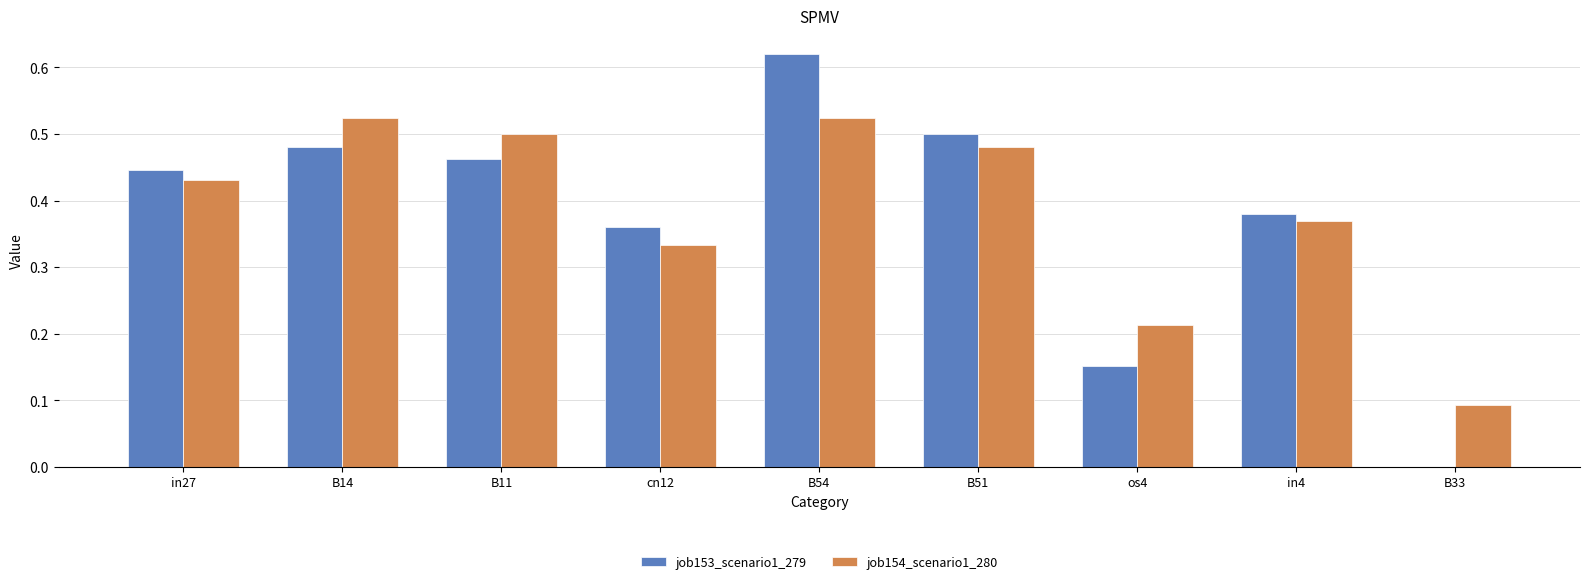

Is the value of job153_scenario1_279 at B54 greater than the value of job154_scenario1_280 at in27?

Yes